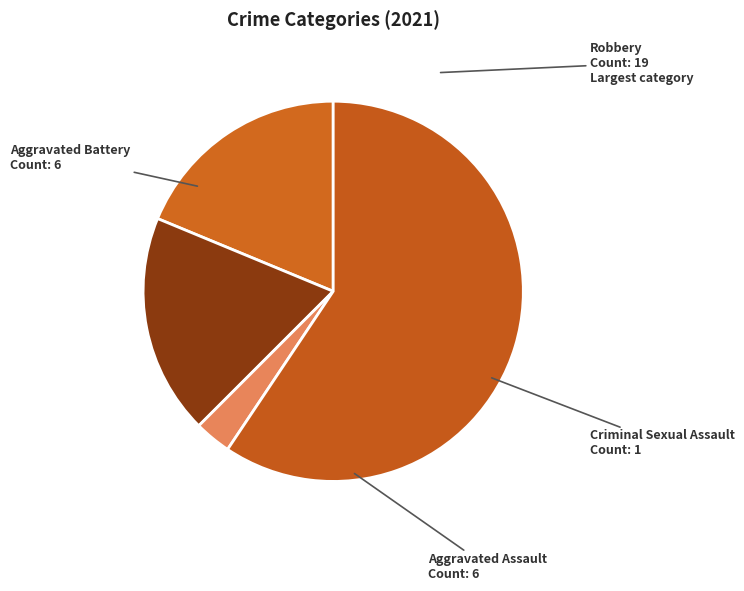

How many segments does this pie chart have?

4